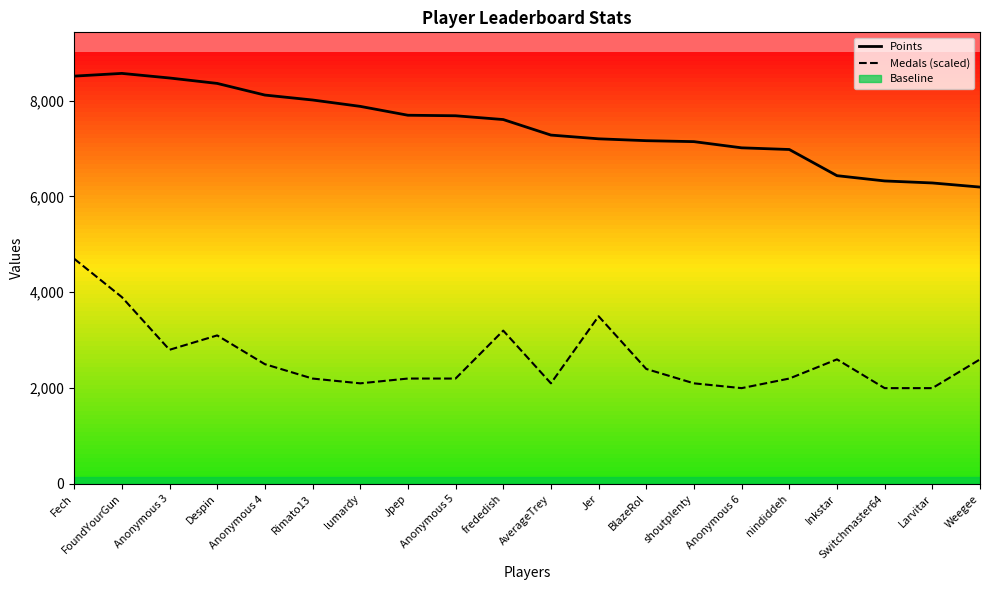

At which label is Medals (scaled) closest to 3350?

frededish